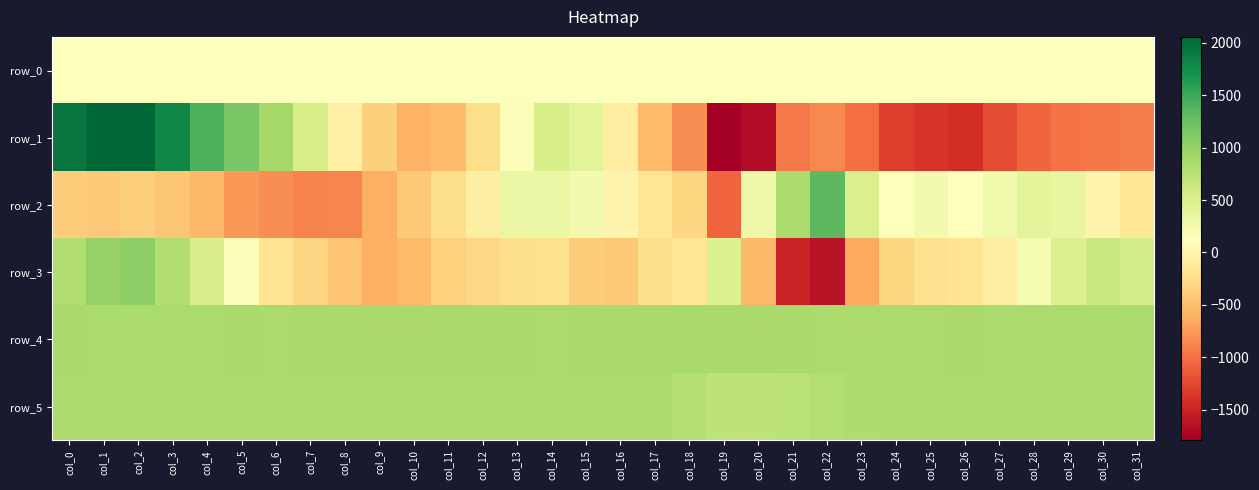

What is the difference between the maximum and second lowest values in the row_3 series?

2537.0